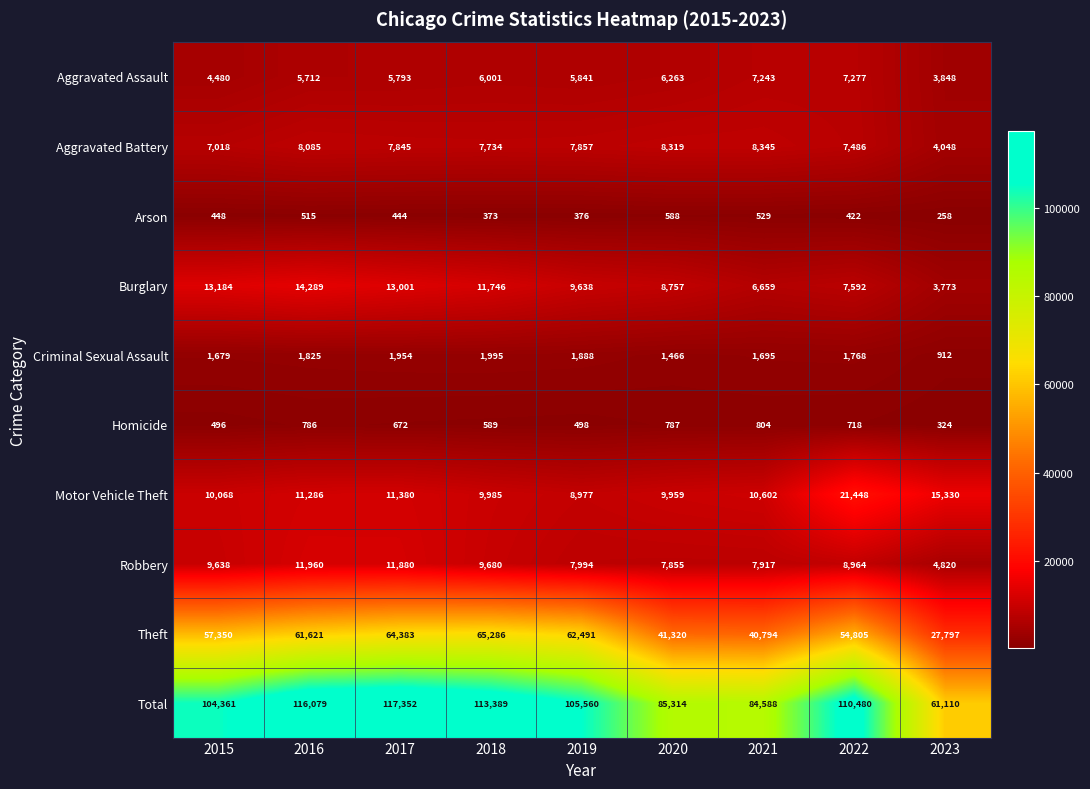

True or false: Aggravated Battery has a value of 5002 at 2022.

False